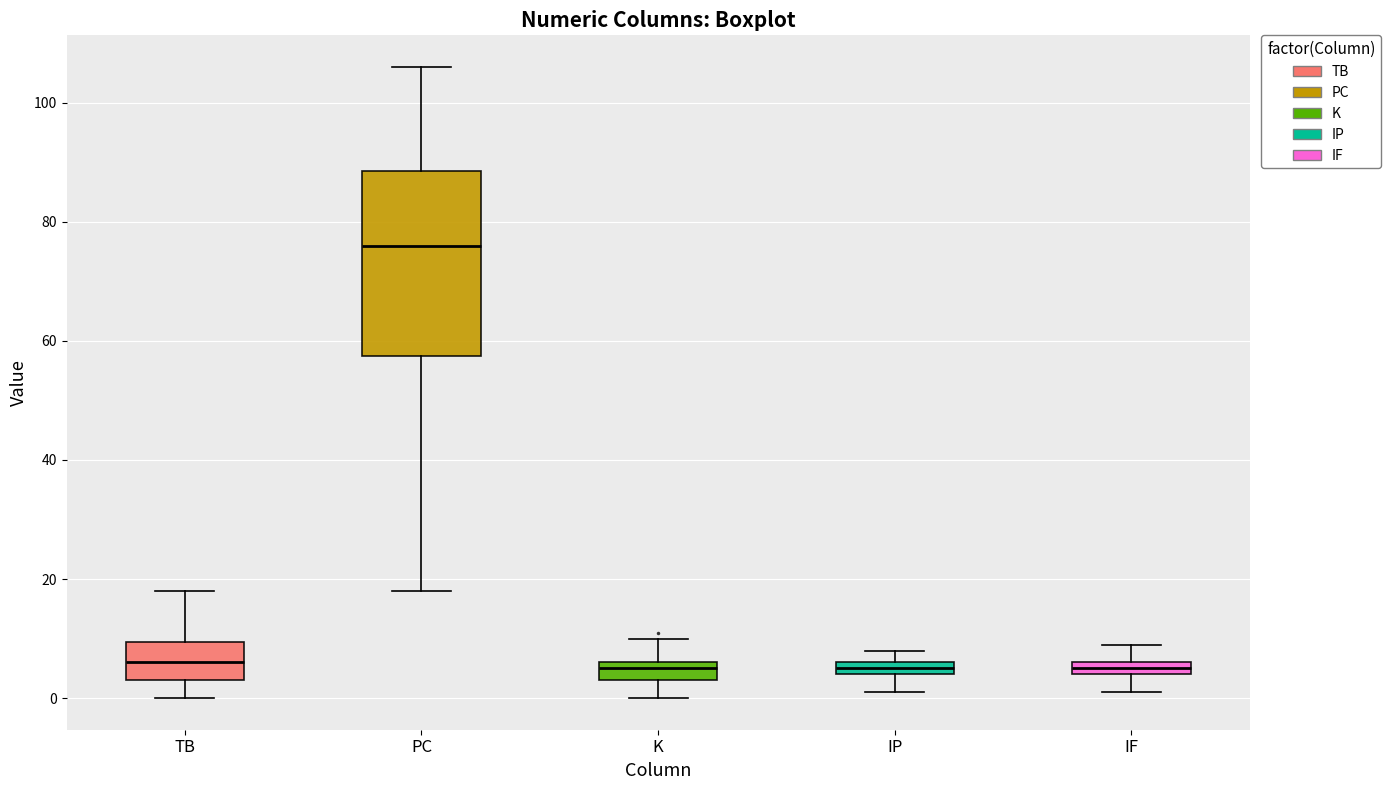

Where does the lower whisker of the box for K end on the y-axis? The values are not printed on the chart, so give them approximately, as read against the axis.

0